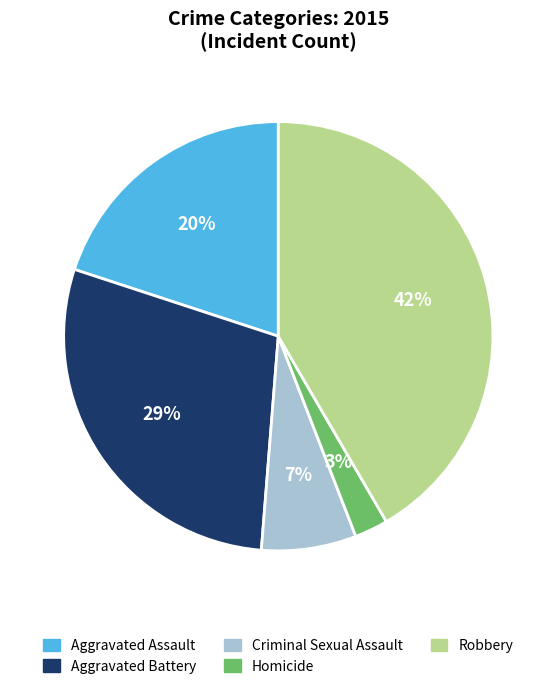

Is the sum of Aggravated Battery and Homicide greater than half?

No